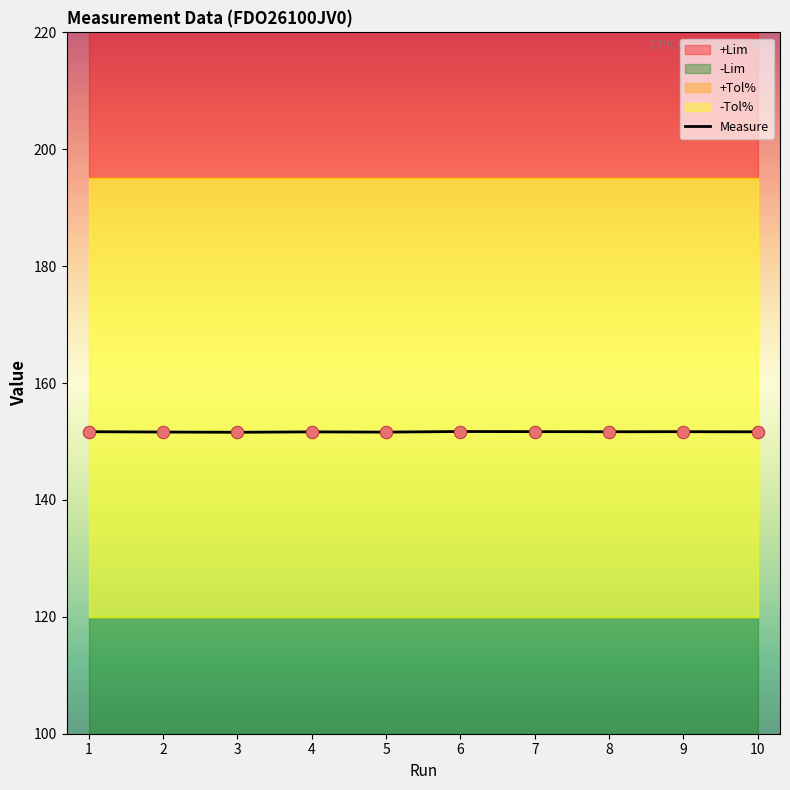

Between 4 and 1, which is larger?

1